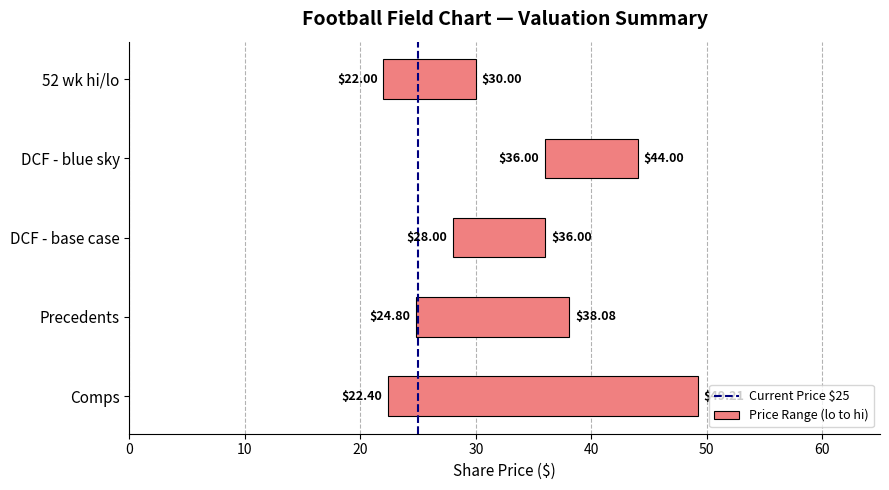

What is the sum of all lo (bar) values?

133.2